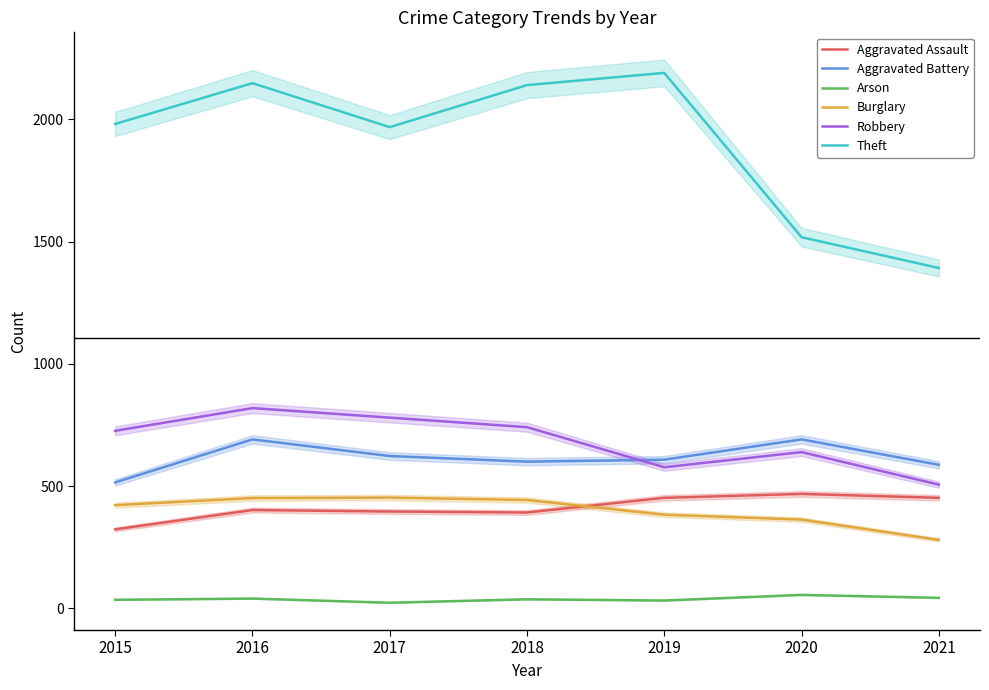

What is the minimum value for Burglary?

280